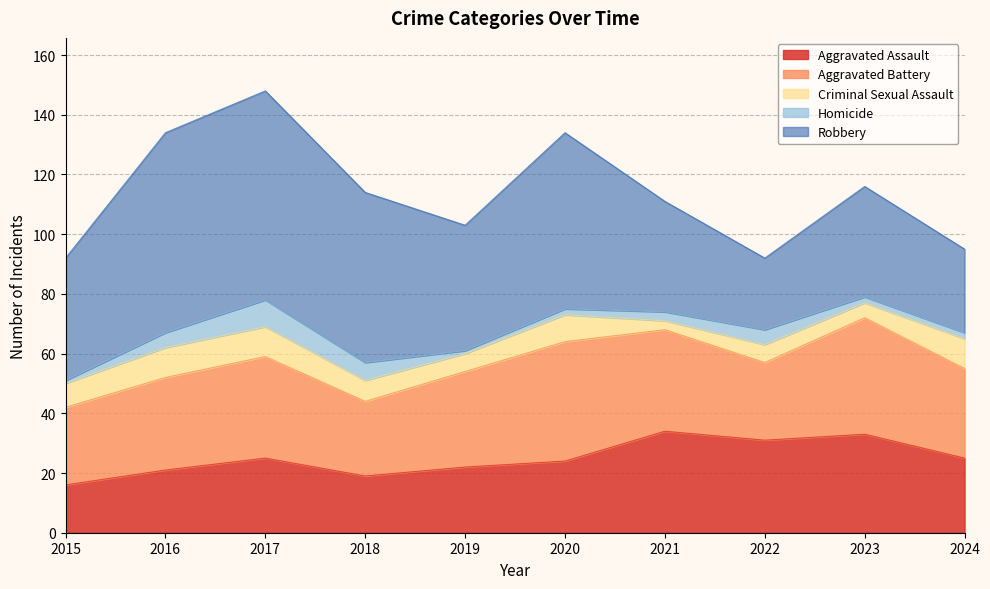

Rank the categories by Robbery value from highest to lowest.

2017, 2016, 2020, 2018, 2019, 2015, 2021, 2023, 2024, 2022